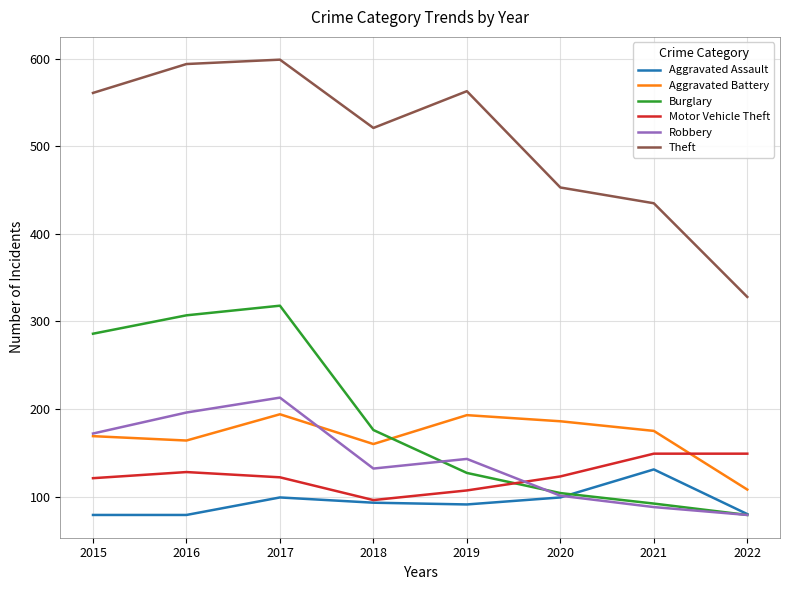

Between 2017 and 2021, which series saw the biggest shift?

Burglary